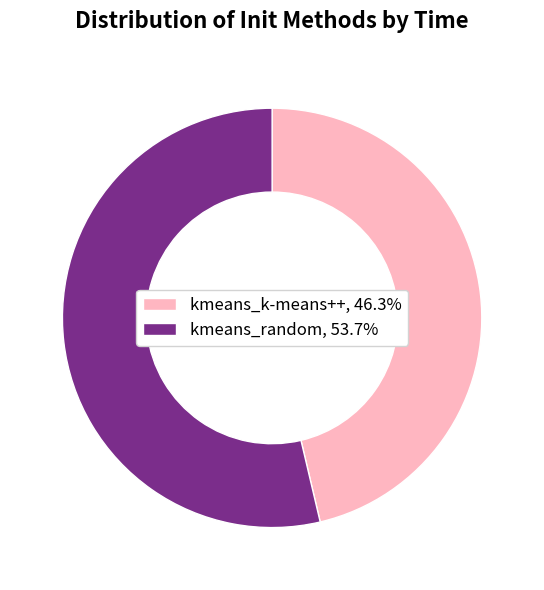

Is there a majority slice in this chart?

Yes